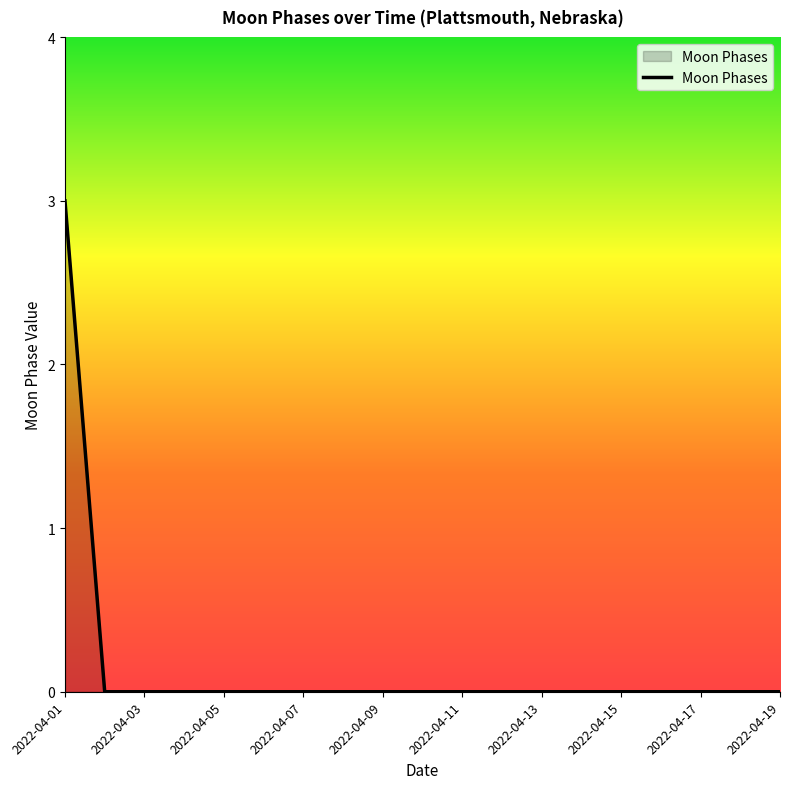

Reading left to right, what are all the values shown in this chart?

3	0	0	0	0	0	0	0	0	0	0	0	0	0	0	0	0	0	0